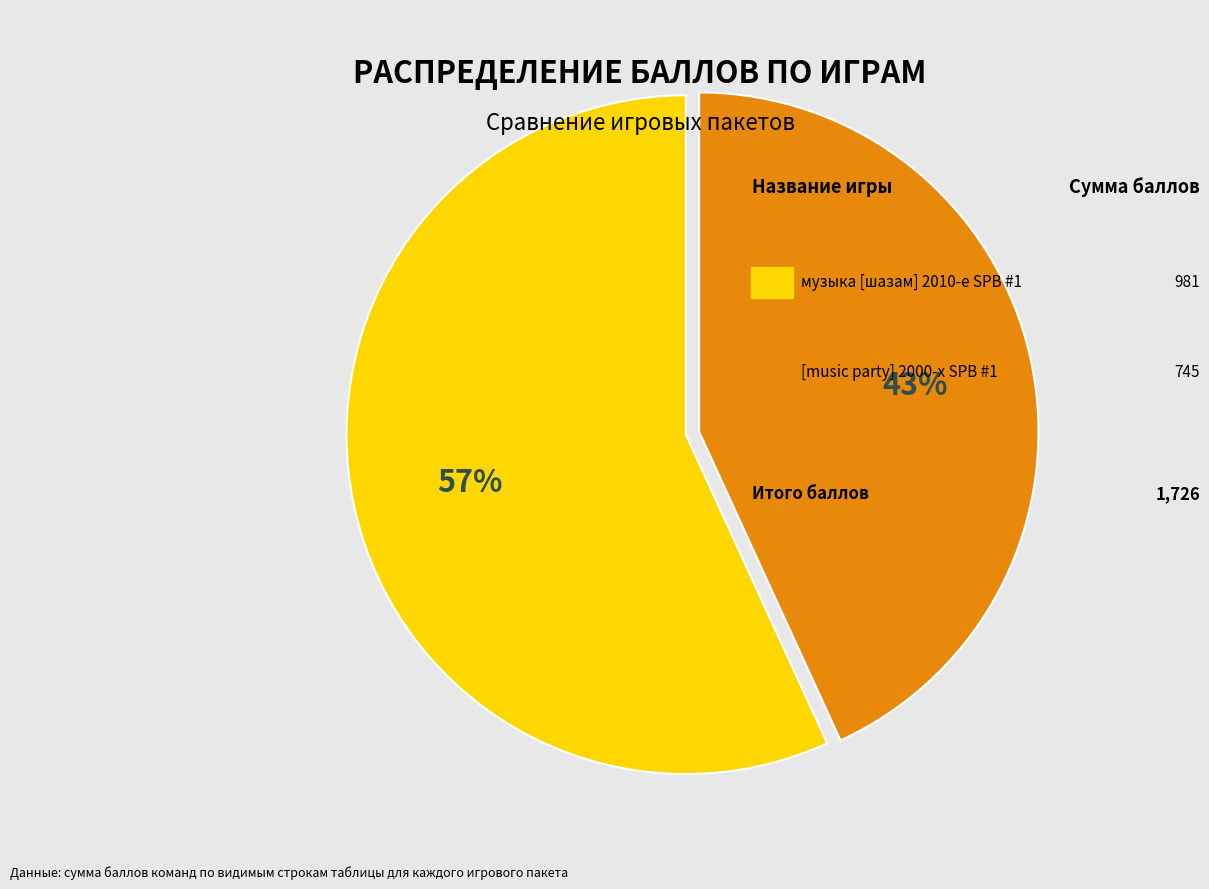

Is there a majority slice in this chart?

Yes